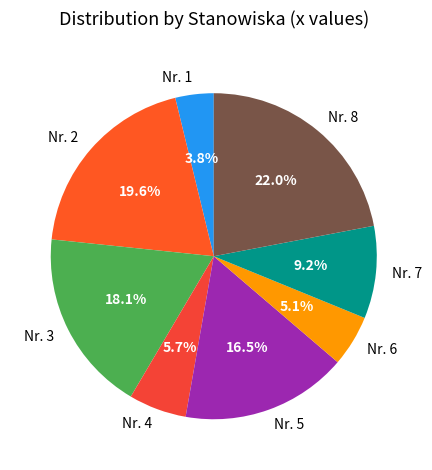

Combined, what portion of the pie is Nr. 2 and Nr. 3?

37.7%